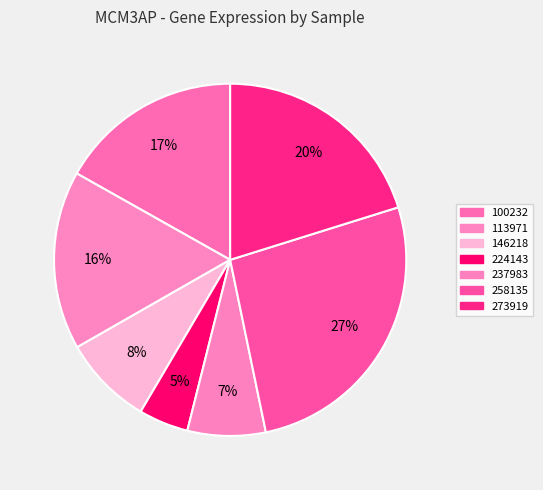

Which category has the biggest portion of the pie?

258135